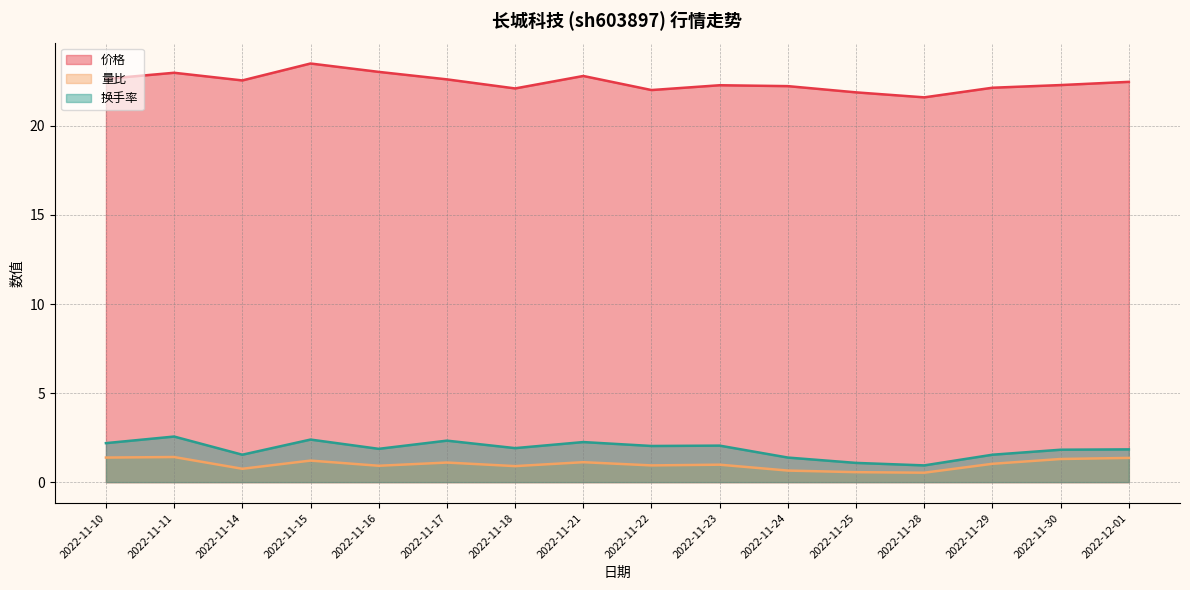

Is the value of 价格 at 2022-11-17 greater than the value of 量比 at 2022-11-15?

Yes